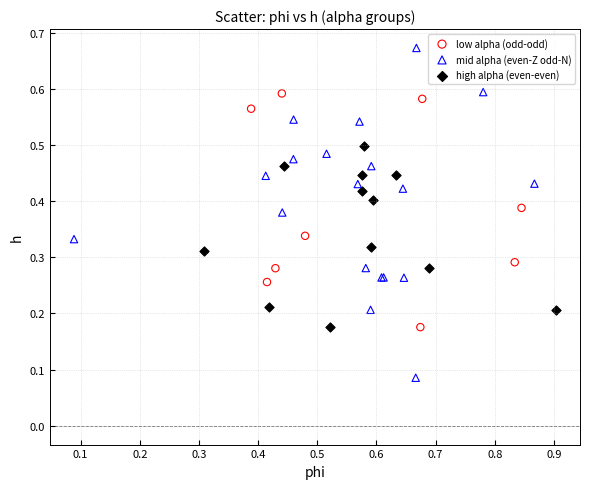

Which series has the largest Y range (max minus min)?

mid alpha (even-Z odd-N)